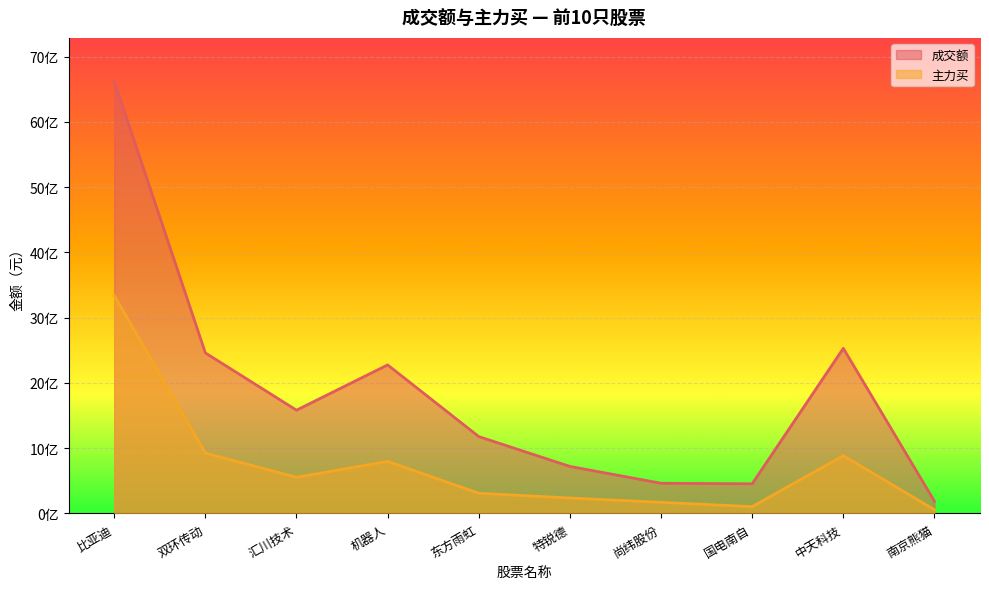

What is the difference between the 成交额 values at 南京熊猫 and 汇川技术?

1394048955